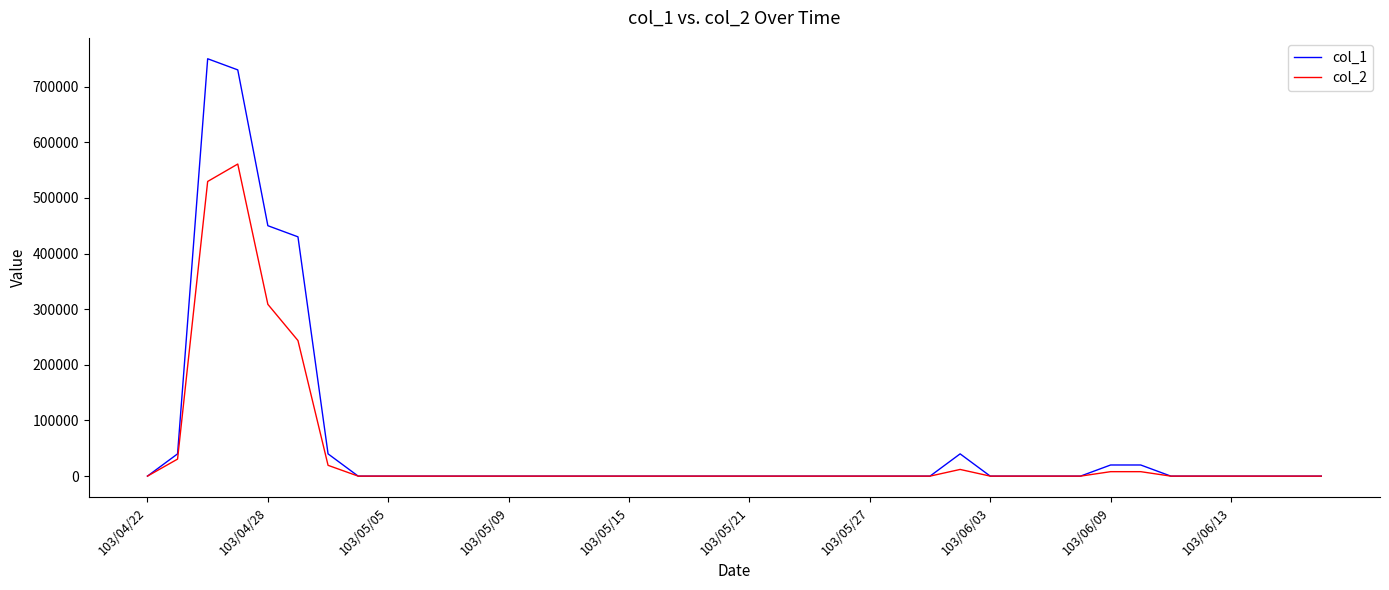

Which series has the widest spread of values?

col_1